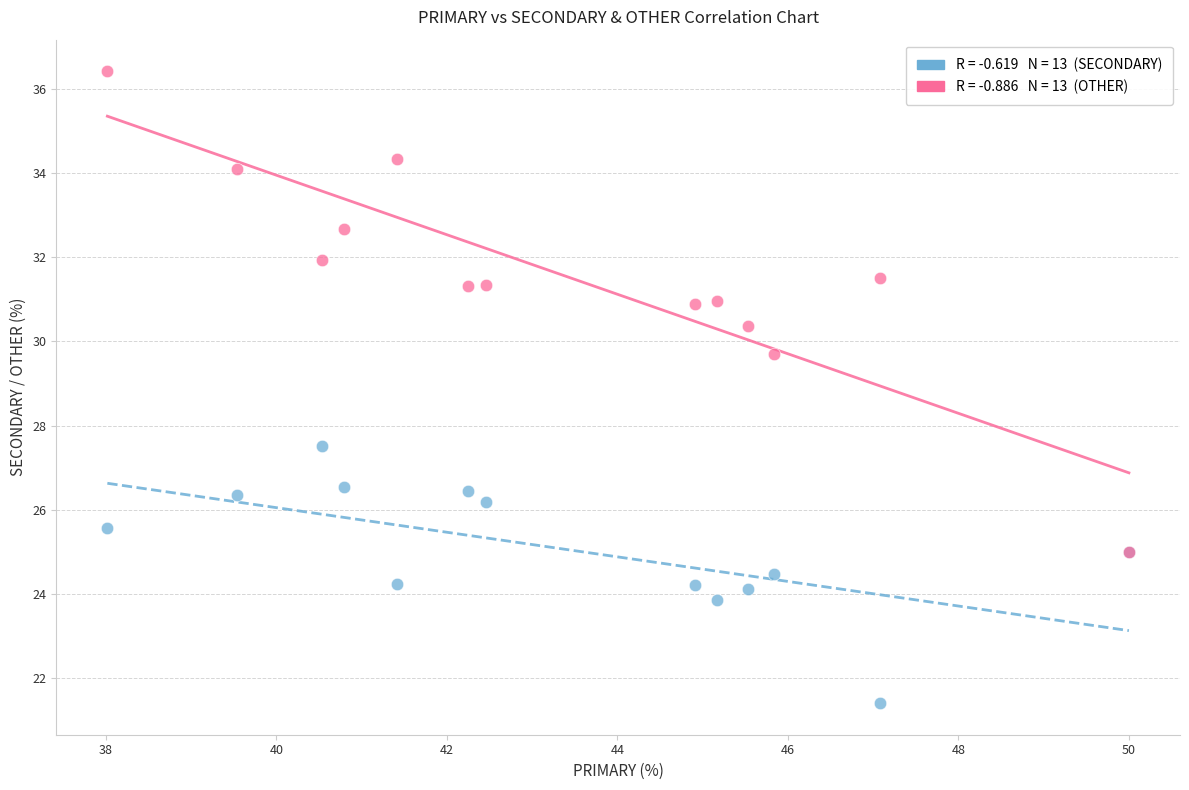

Across all series, what Y value is closest to 28?

27.5